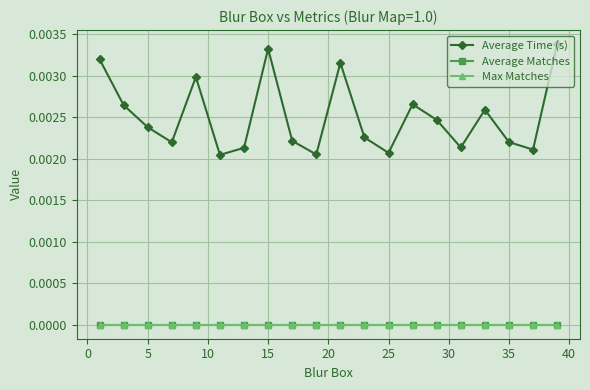

Is this an area chart (filled region under the line)?

No